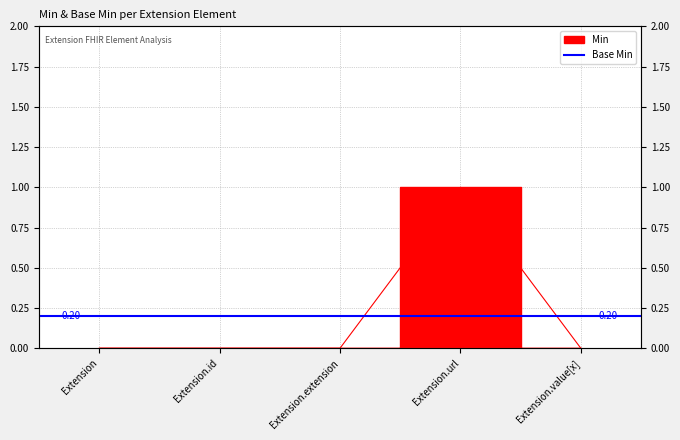

Does the chart display data point markers on the line(s)?

No